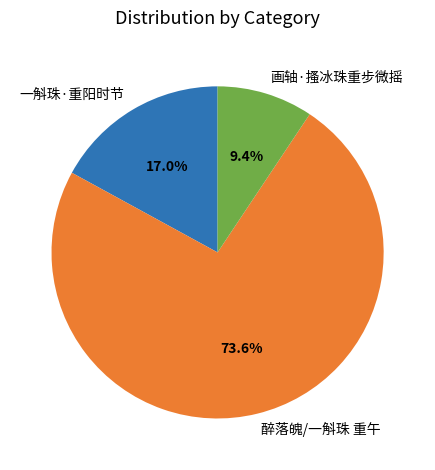

Count the number of slices in the pie.

3